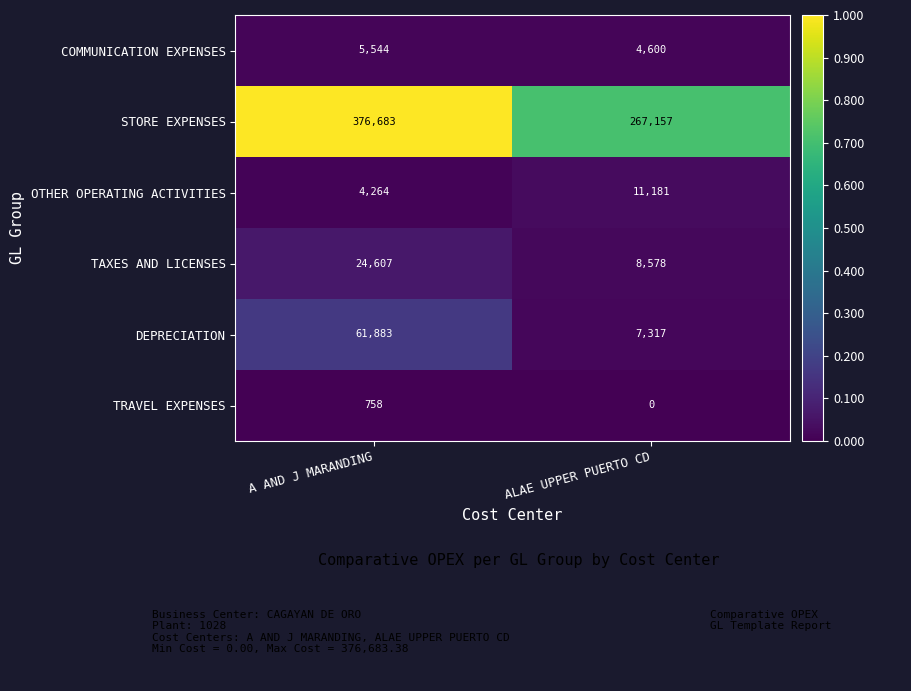

Which category has the highest value in the TAXES AND LICENSES series?

A AND J MARANDING